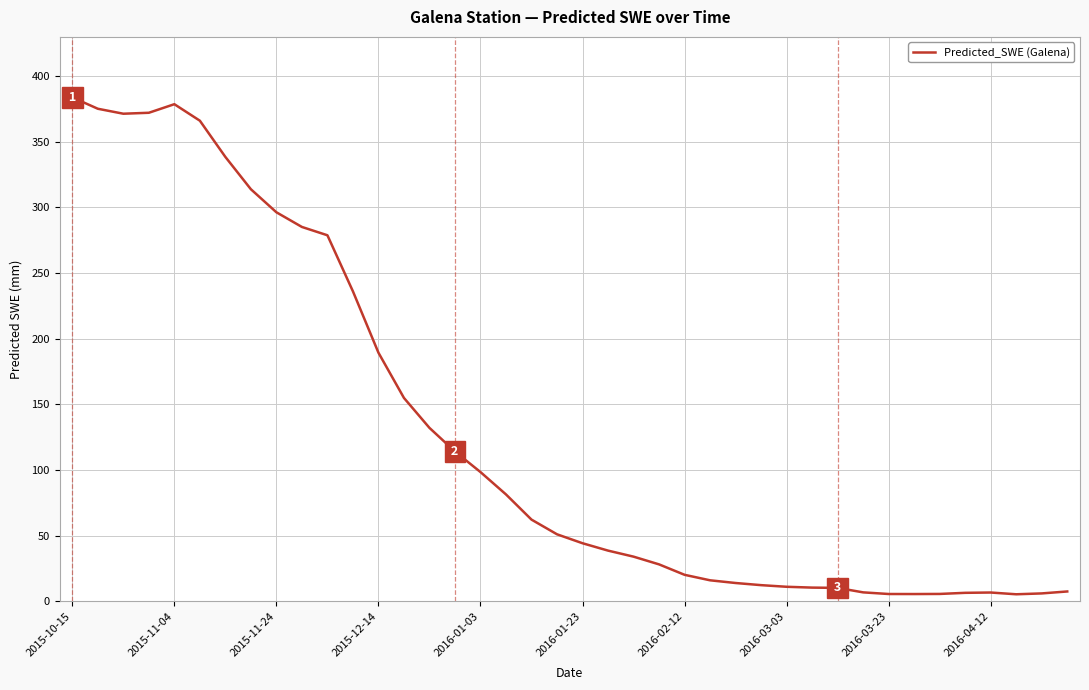

What is the difference between the maximum and minimum values?

378.5